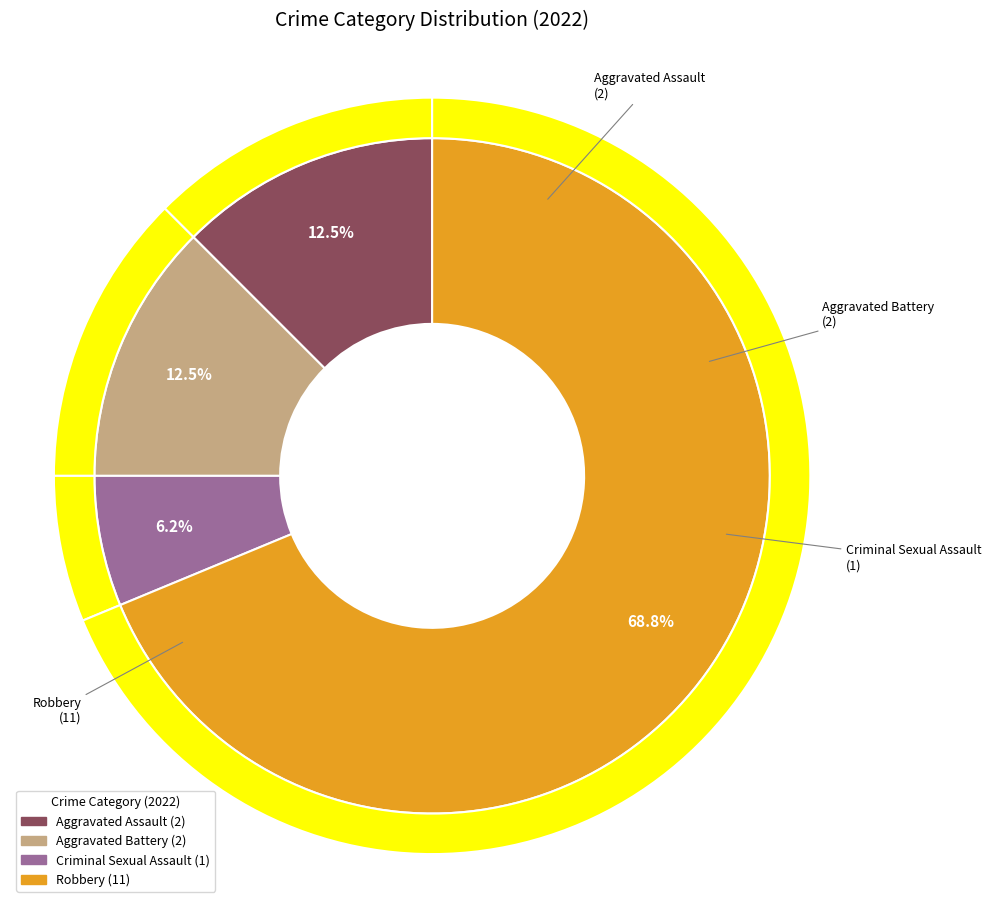

Which category has the biggest portion of the pie?

Robbery